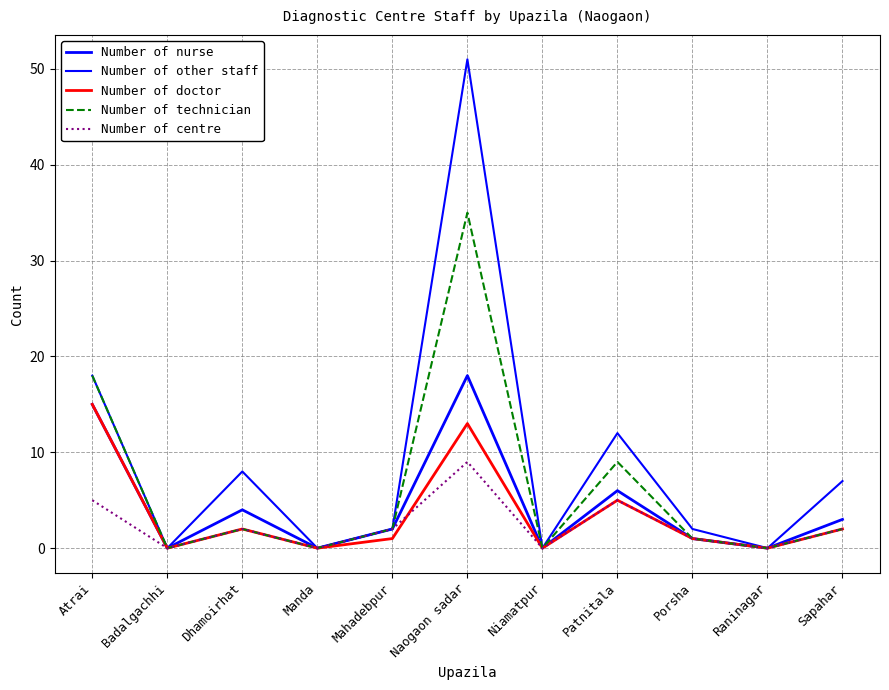

Which series has the largest total across all categories?

Number of other staff